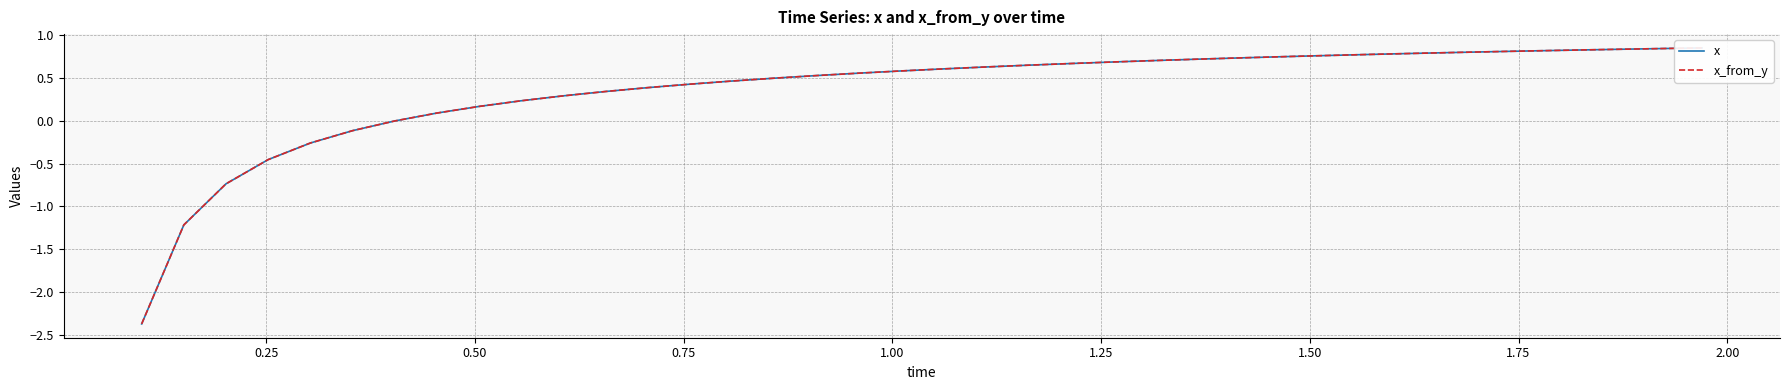

Does the chart have visible grid lines?

Yes